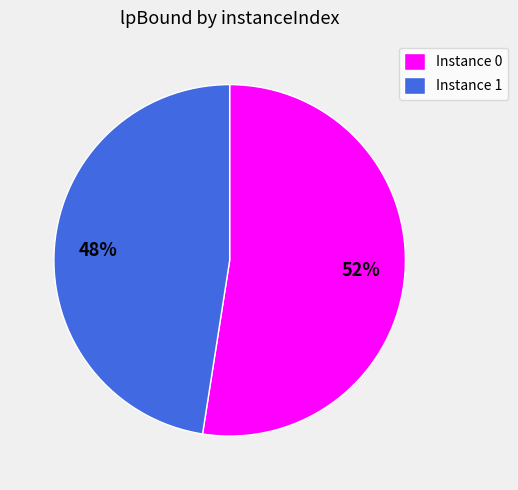

Rank the categories by value from lowest to highest.

Instance 1, Instance 0